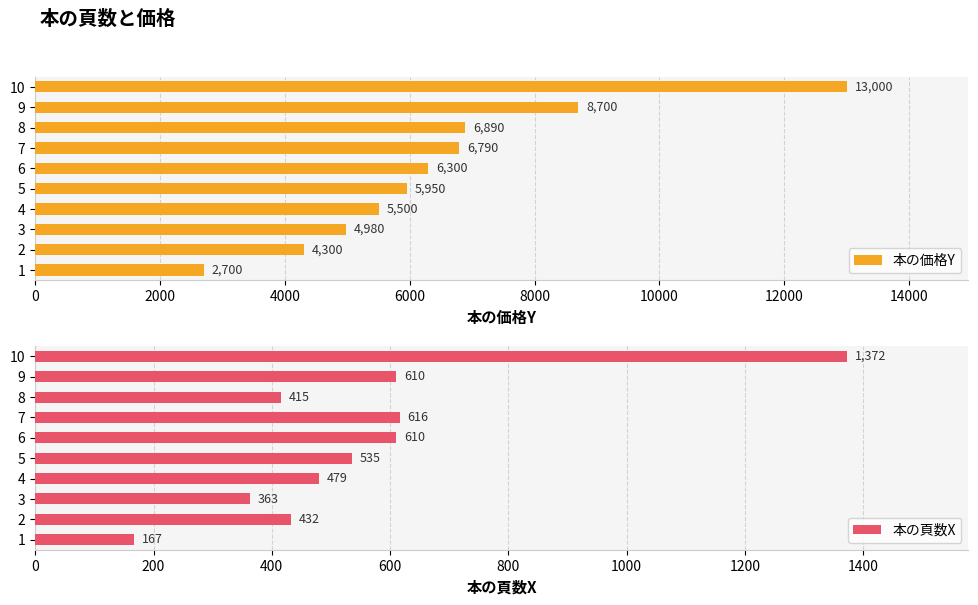

Rank the series by their average value, from lowest to highest.

本の頁数X, 本の価格Y